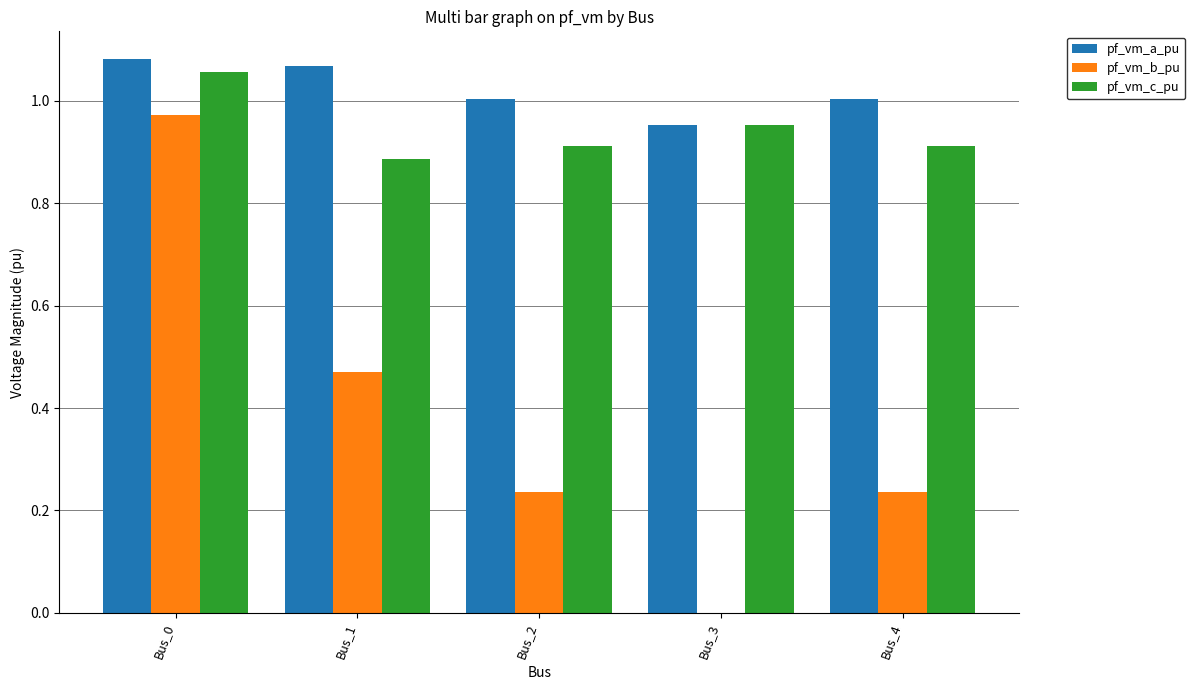

Are the bars horizontal?

No